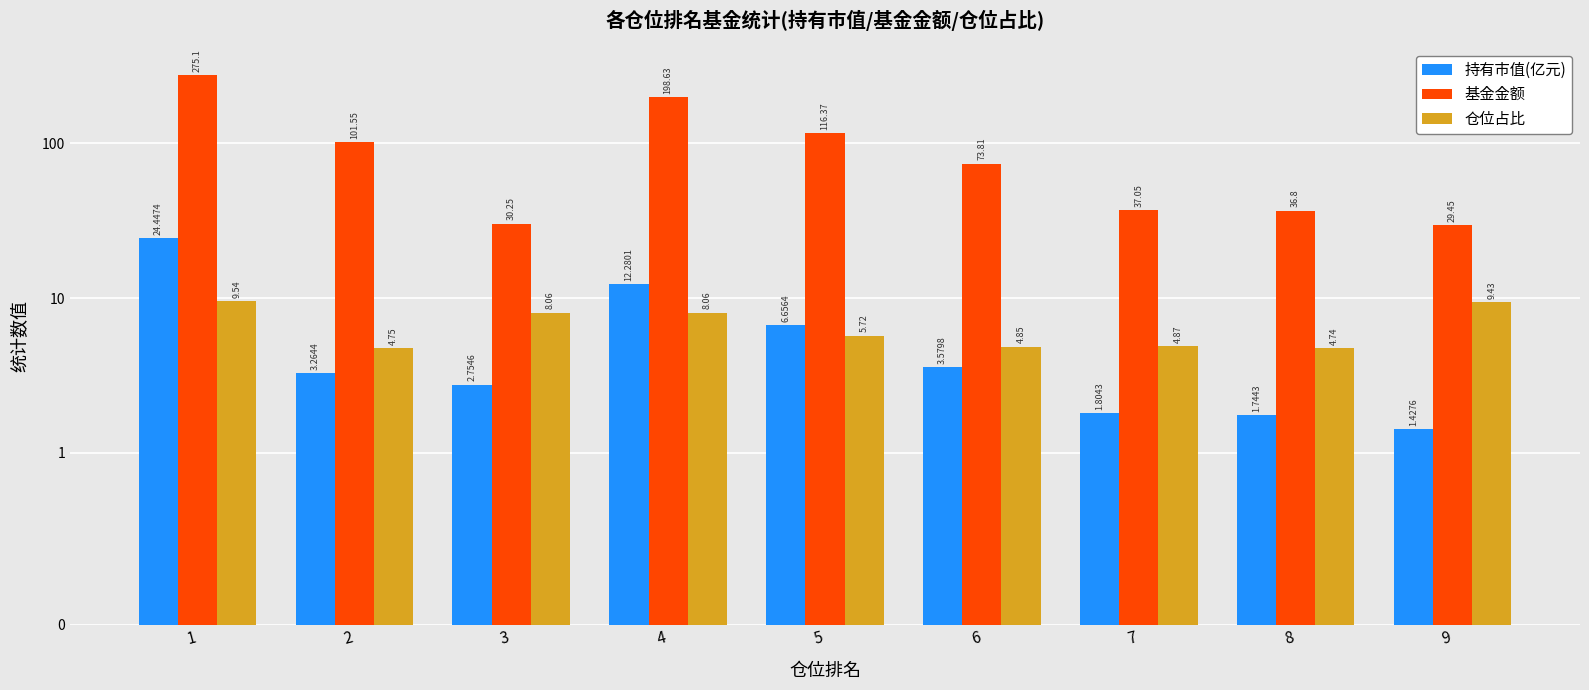

Which series has the largest range (max minus min)?

基金金额